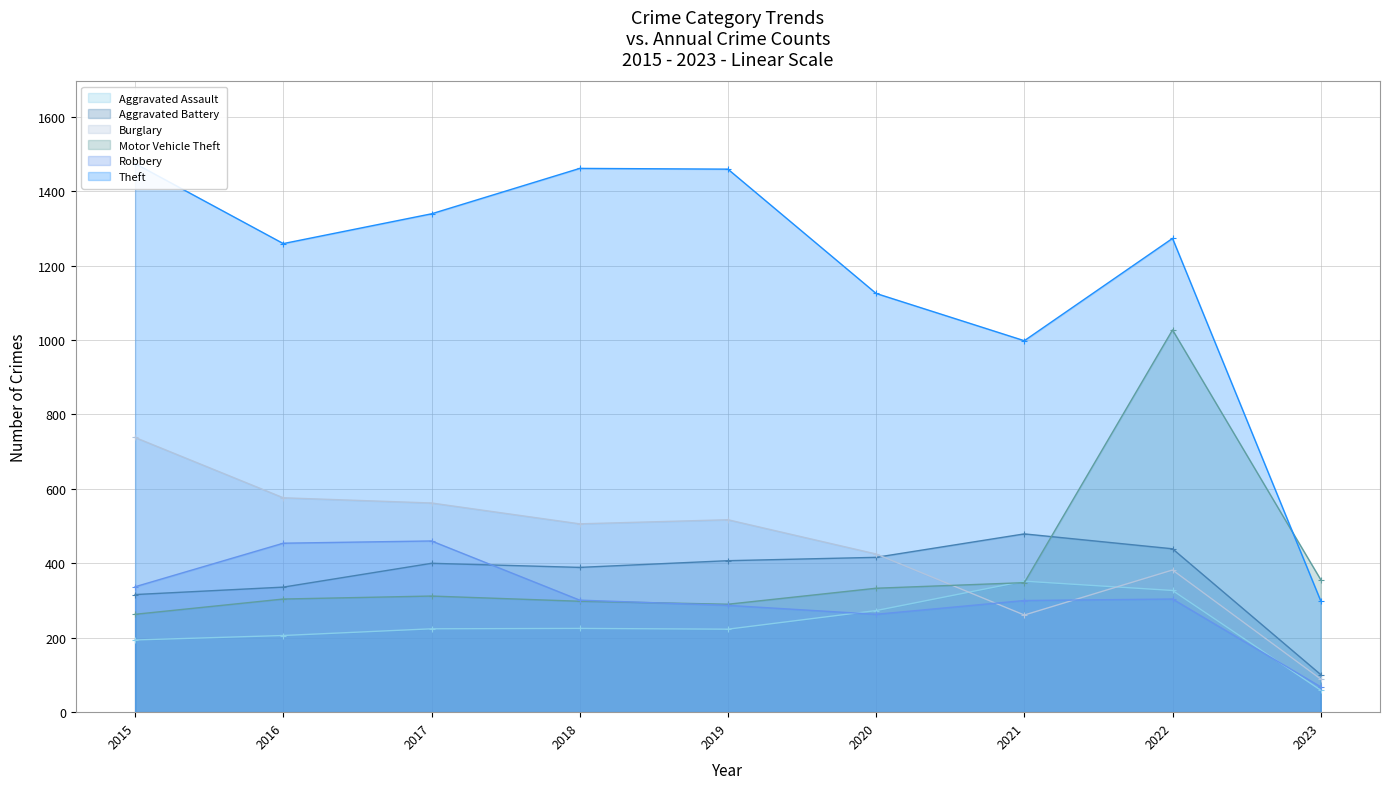

How many intersections are there between Theft and Motor Vehicle Theft?

1